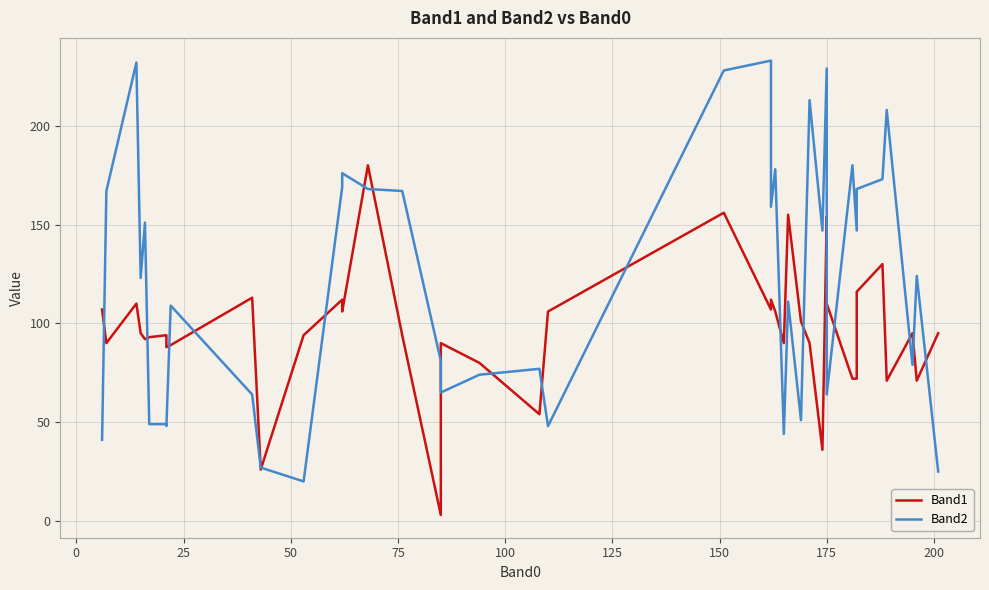

What is the difference between the maximum and second lowest values in the Band2 series?

208